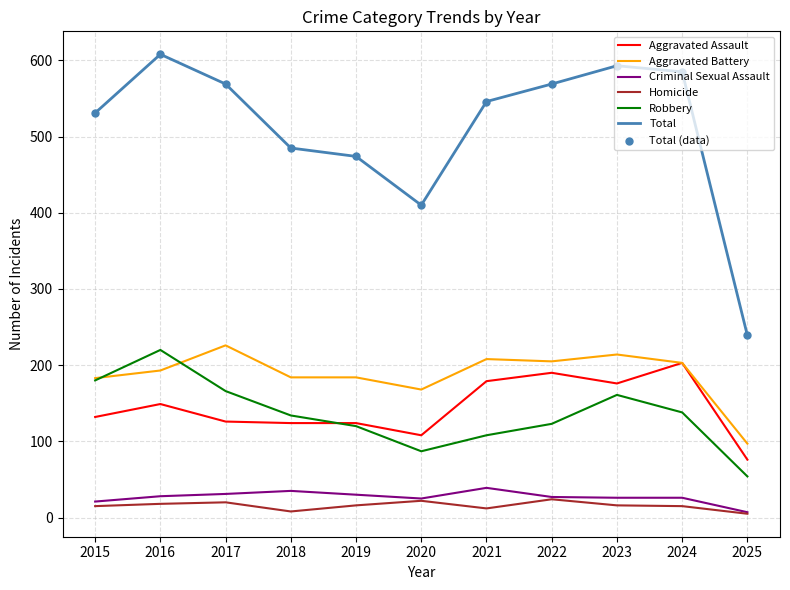

What is the total value across all series at 2019?

948